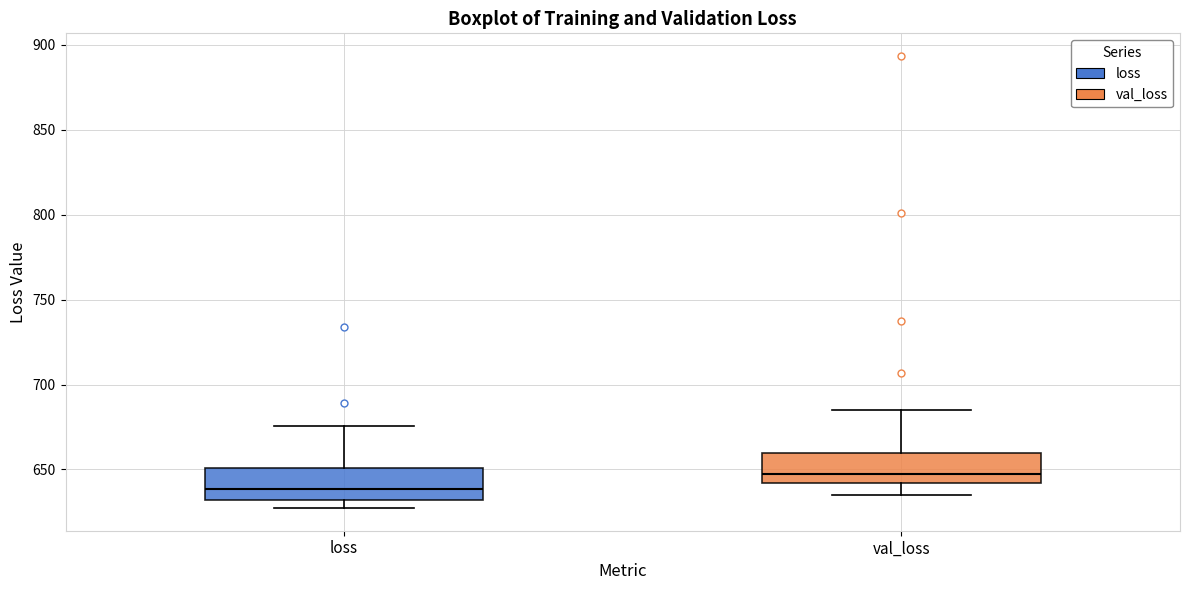

Where is the upper edge of the box for val_loss on the y-axis? The values are not printed on the chart, so give them approximately, as read against the axis.

660